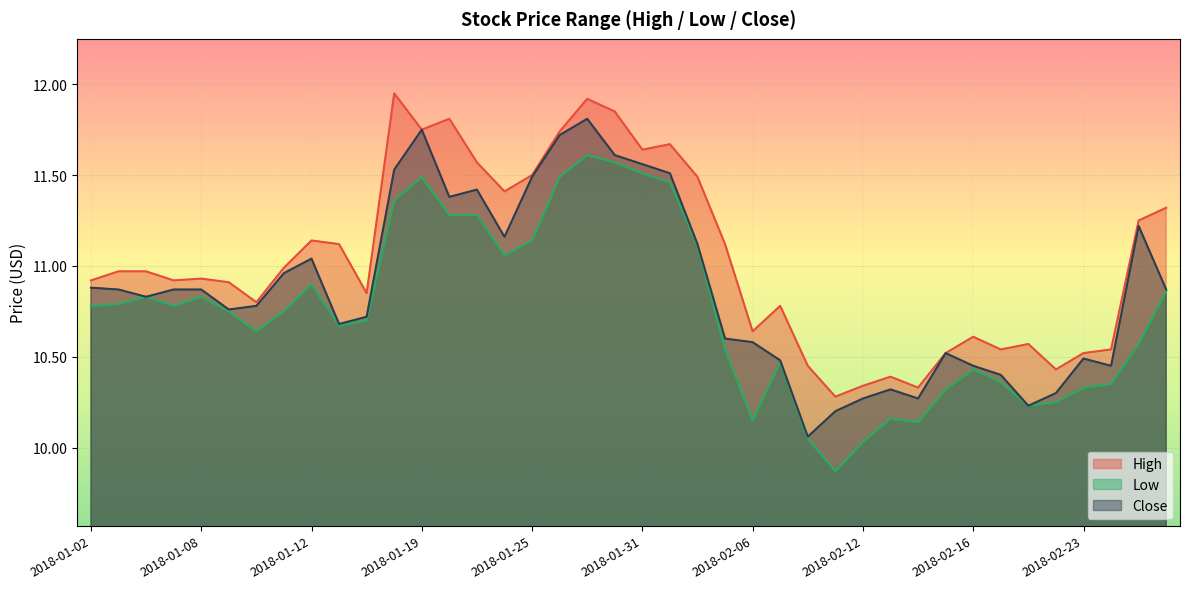

What is the label of the 2nd point from the left?

2018-01-03